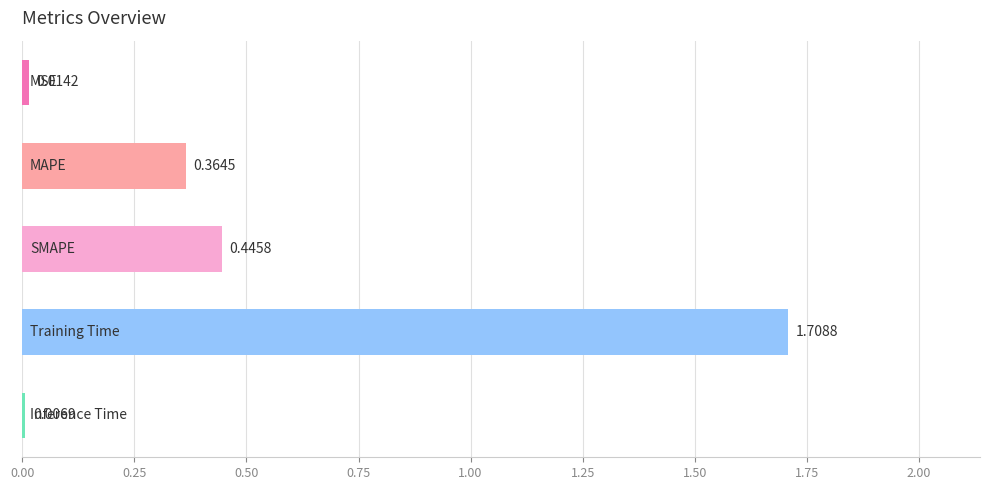

What is the sum of all values?

2.5